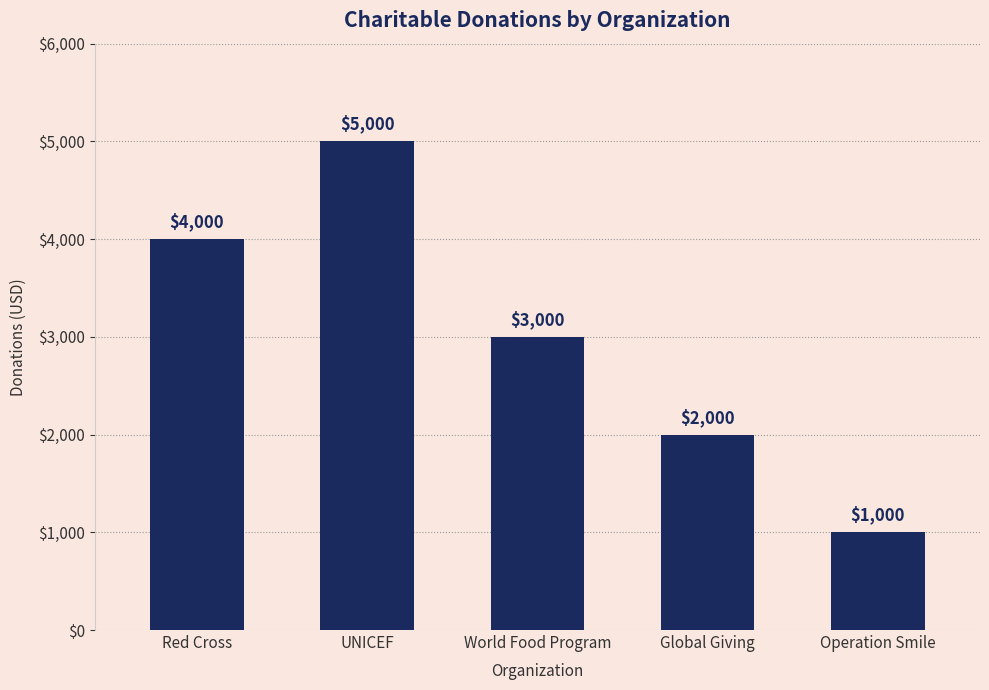

Between World Food Program and UNICEF, which is larger?

UNICEF